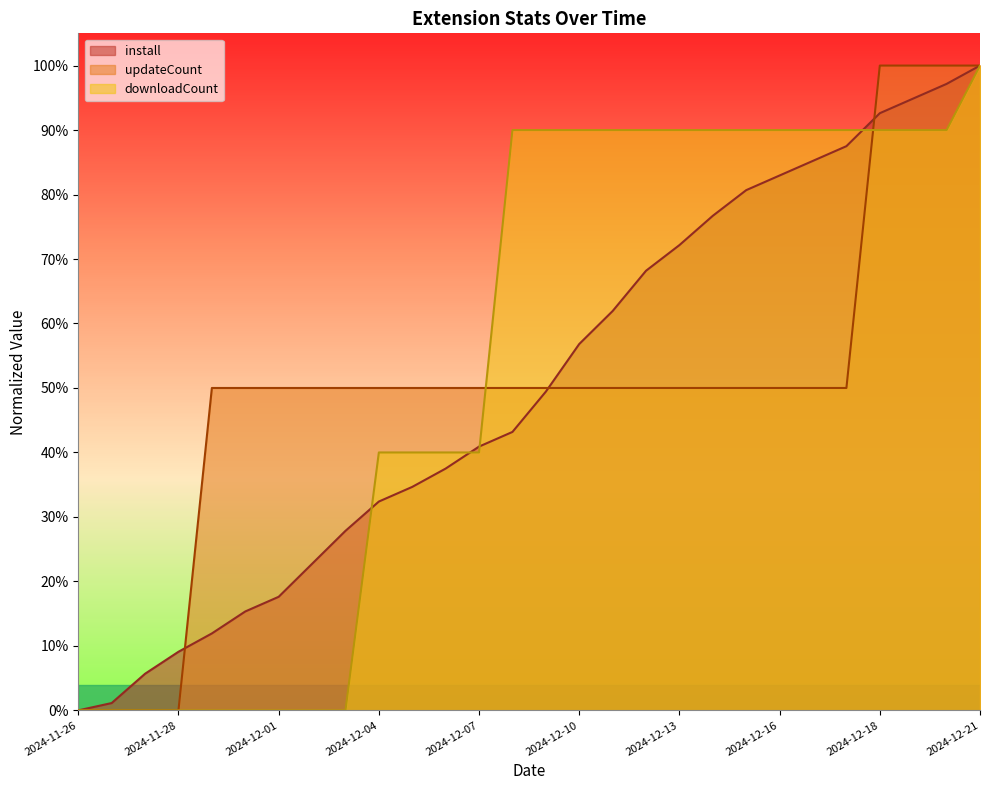

What is the difference between the maximum and minimum values in the install series?

1.0